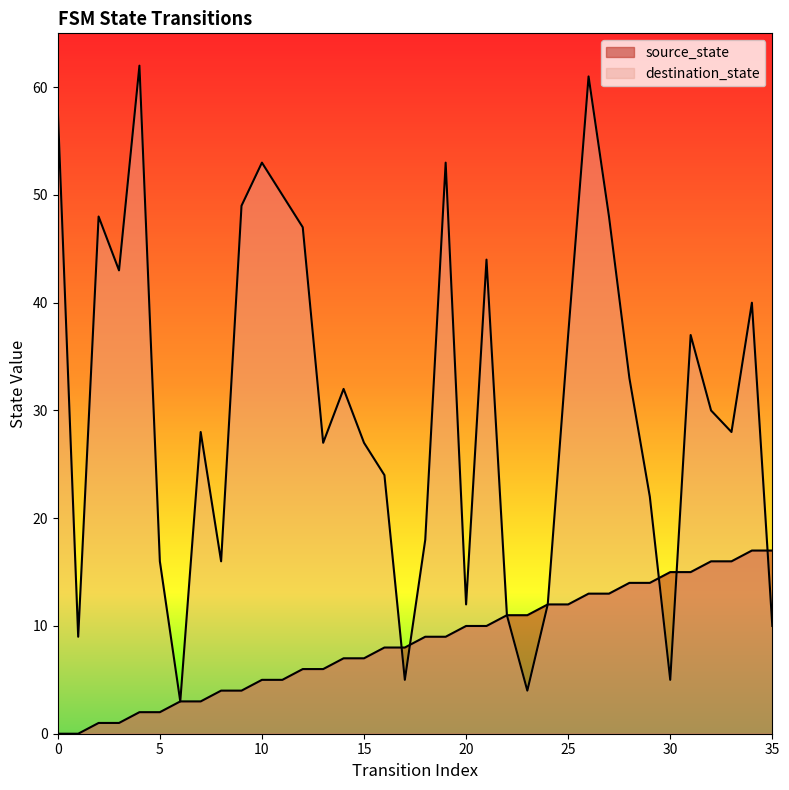

True or false: destination_state has a value of 43 at 3.

True